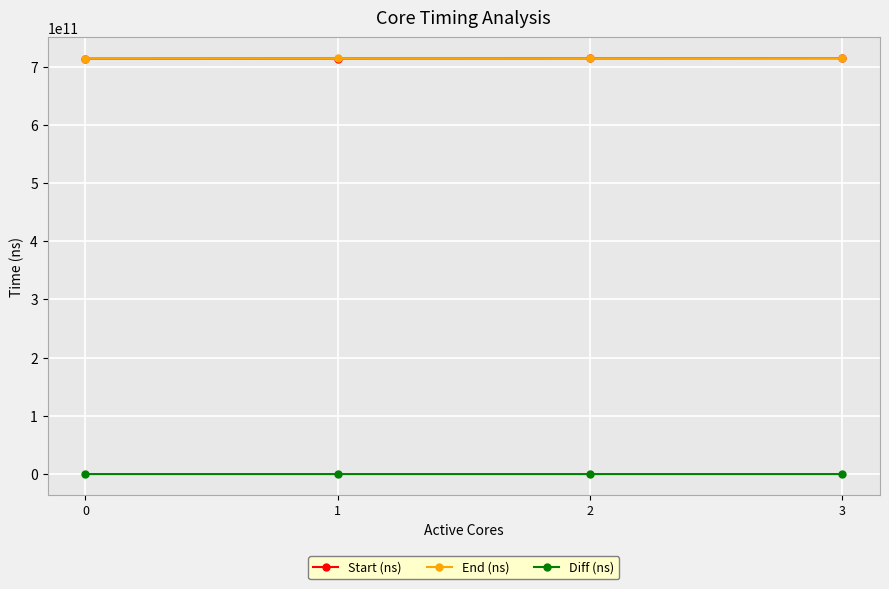

How many End (ns) values are between 713839109667 and 714300198167?

3